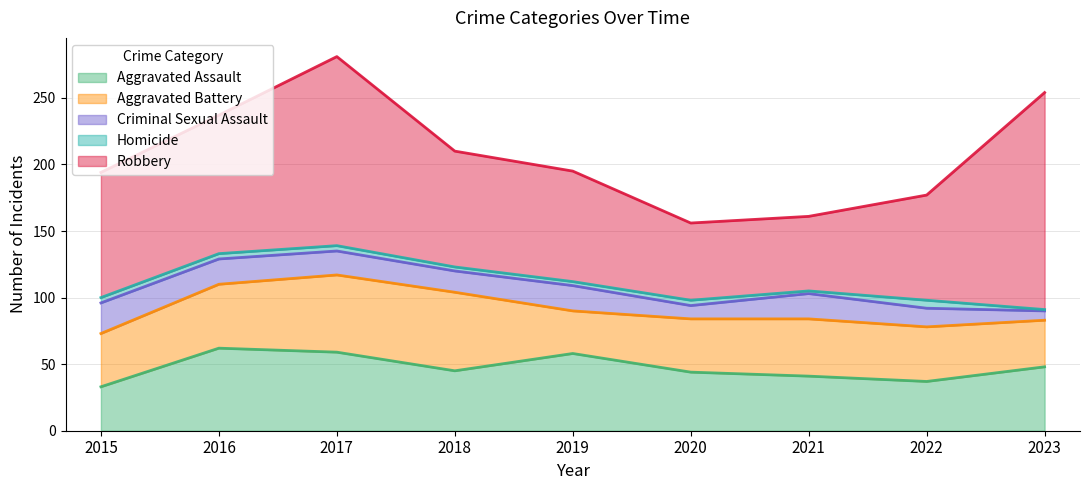

Reading left to right, what are all the values shown in this chart?

Aggravated Assault: 2015=33	2016=62	2017=59	2018=45	2019=58	2020=44	2021=41	2022=37	2023=48
Aggravated Battery: 2015=40	2016=48	2017=58	2018=59	2019=32	2020=40	2021=43	2022=41	2023=35
Criminal Sexual Assault: 2015=23	2016=19	2017=18	2018=16	2019=19	2020=10	2021=19	2022=14	2023=7
Homicide: 2015=4	2016=4	2017=4	2018=3	2019=3	2020=4	2021=2	2022=6	2023=1
Robbery: 2015=94	2016=104	2017=142	2018=87	2019=83	2020=58	2021=56	2022=79	2023=163